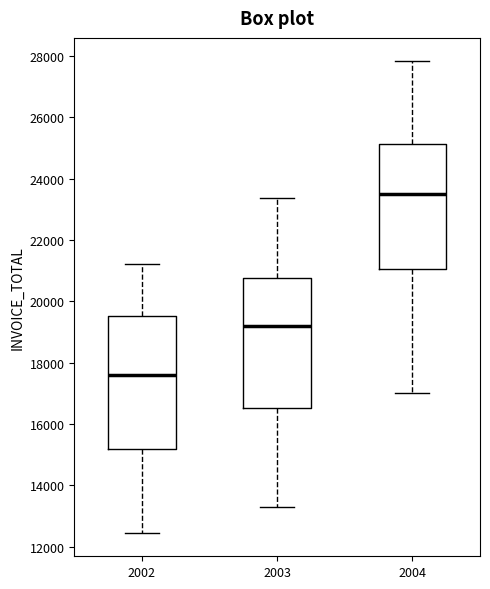

Reading left to right, read every box against the y-axis: the position of its median line, the range the box covers, and the ends of its whiskers. The values are not printed on the chart, so give them approximately, as read against the axis.

2002: median 17600, box 15200 to 19600, whiskers 12400 to 21200
2003: median 19200, box 16600 to 20800, whiskers 13400 to 23400
2004: median 23400, box 21000 to 25200, whiskers 17000 to 27800